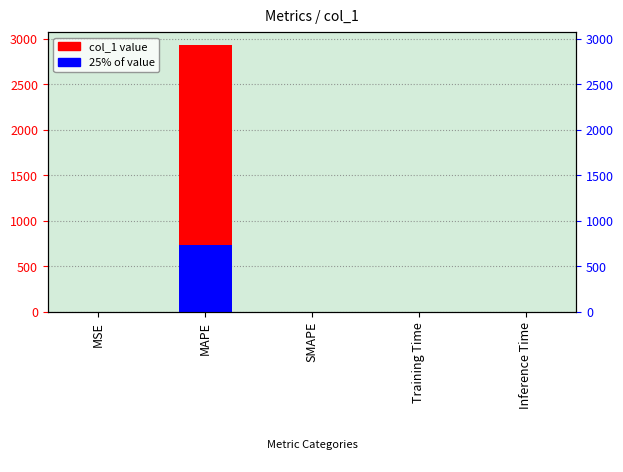

How many groups of bars are there?

5